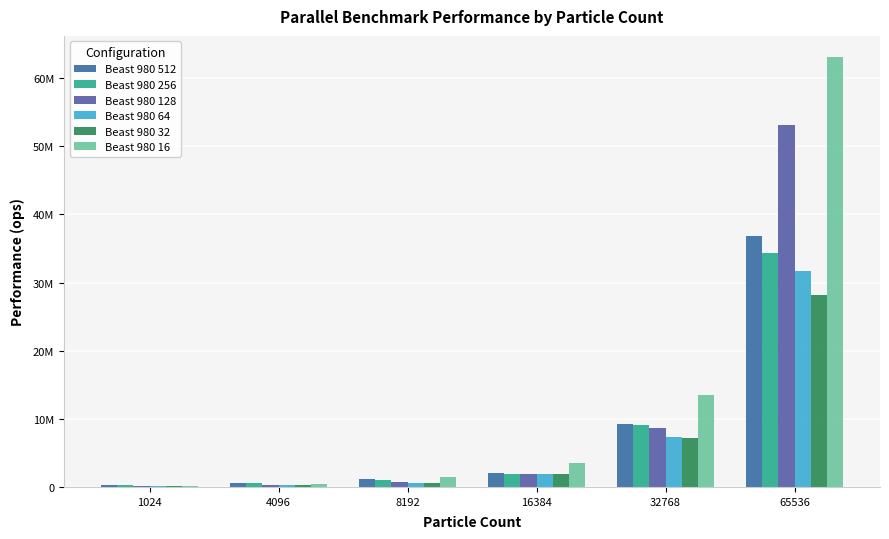

Are the bars grouped side by side (vs. stacked)?

Yes